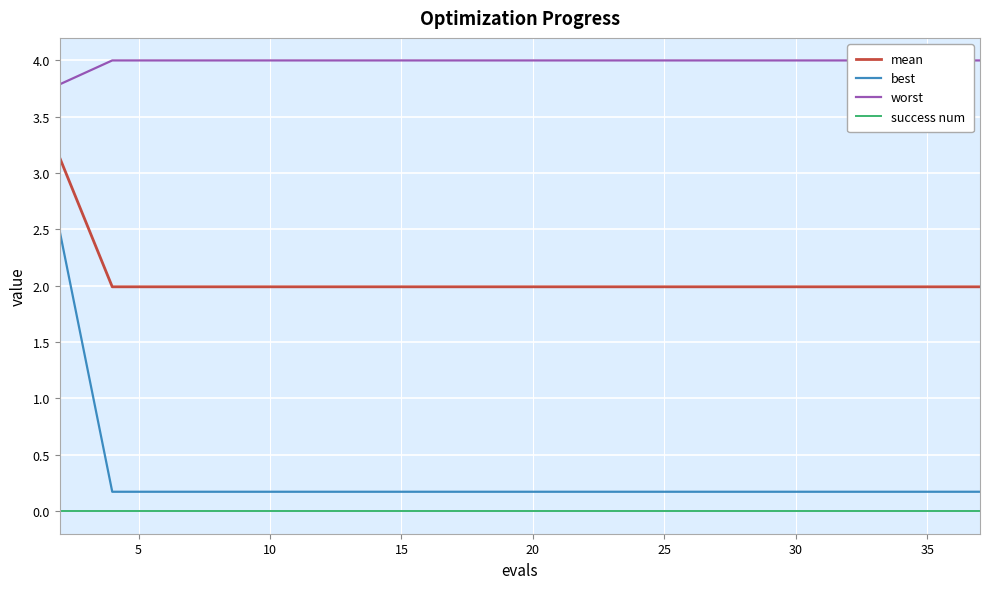

At how many categories does at least one series exceed 1?

20